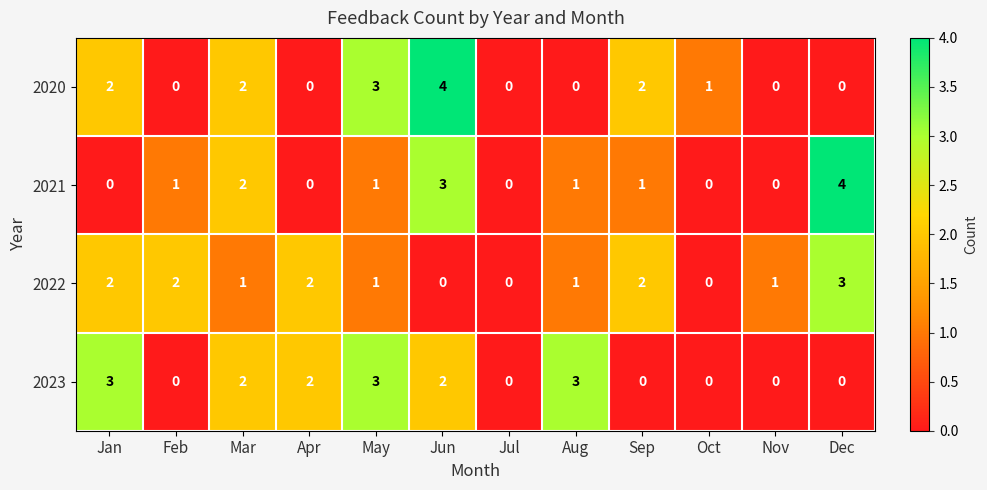

At which category is the sum across all series the highest?

Jun